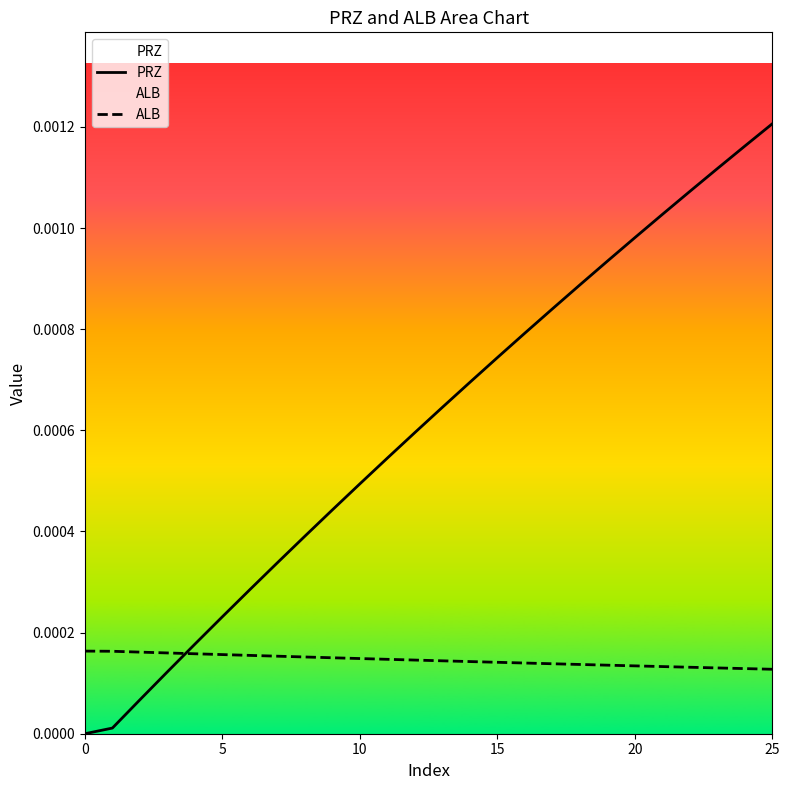

How many lines are shown in the chart?

2